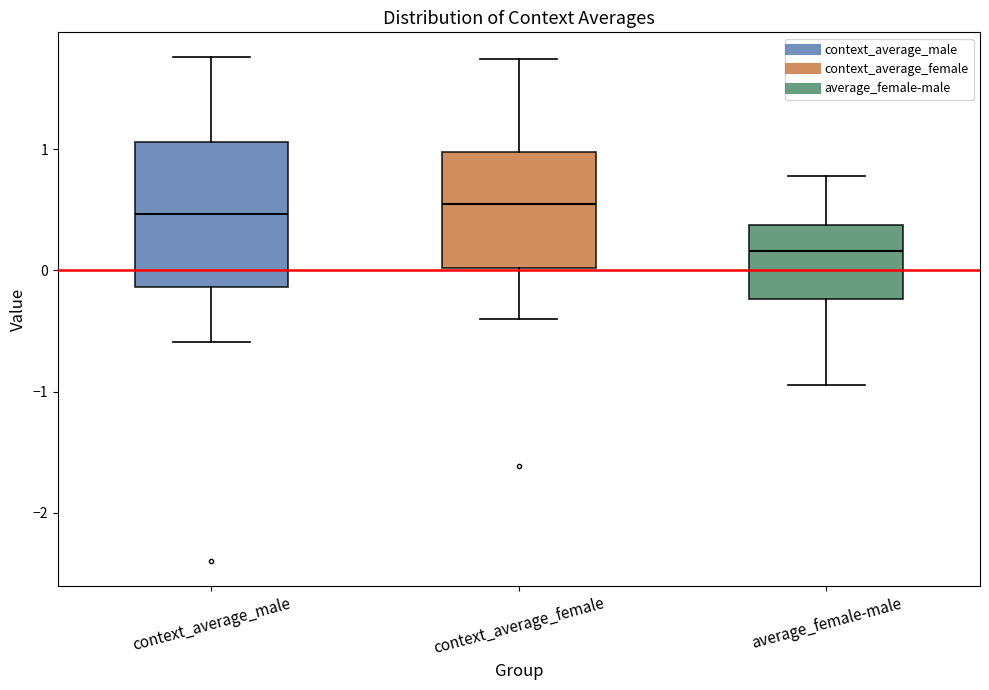

Where is the upper edge of the box for context_average_female on the y-axis? The values are not printed on the chart, so give them approximately, as read against the axis.

1.0